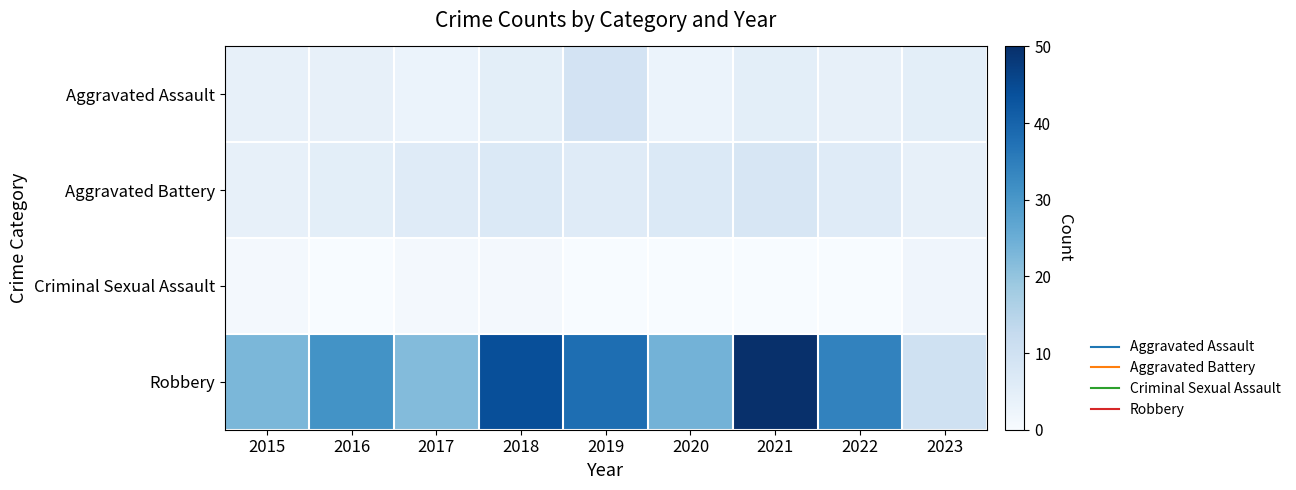

Between 2017 and 2020, which is larger?

2017